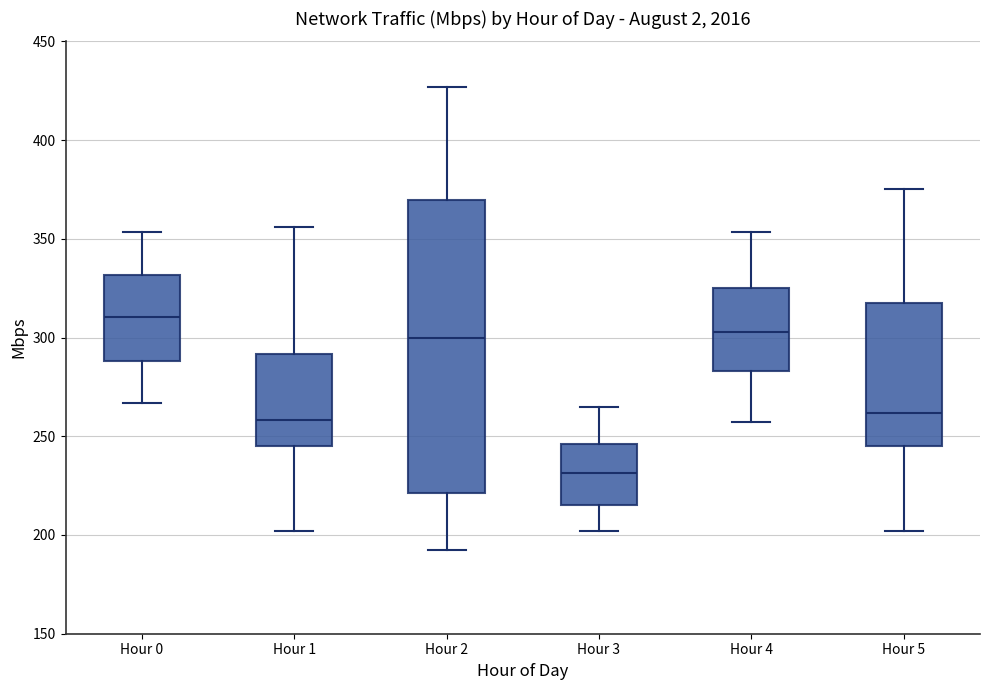

Reading left to right, transcribe this box plot: for each box, give where its median line is, the range the box spans, and where its two whiskers end, as read against the y-axis. The values are not printed on the chart, so give them approximately, as read against the axis.

Hour 0: median 310, box 290 to 330, whiskers 265 to 355
Hour 1: median 260, box 245 to 290, whiskers 200 to 355
Hour 2: median 300, box 220 to 370, whiskers 190 to 425
Hour 3: median 230, box 215 to 245, whiskers 200 to 265
Hour 4: median 305, box 285 to 325, whiskers 255 to 355
Hour 5: median 260, box 245 to 315, whiskers 200 to 375